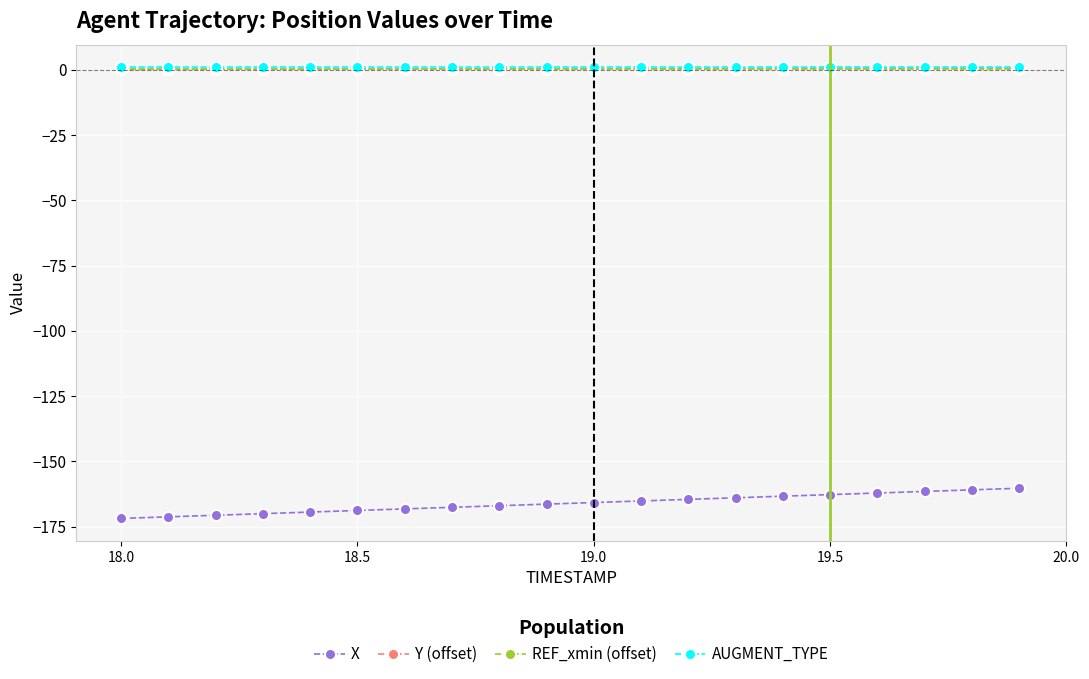

Which series has the widest spread of values?

X